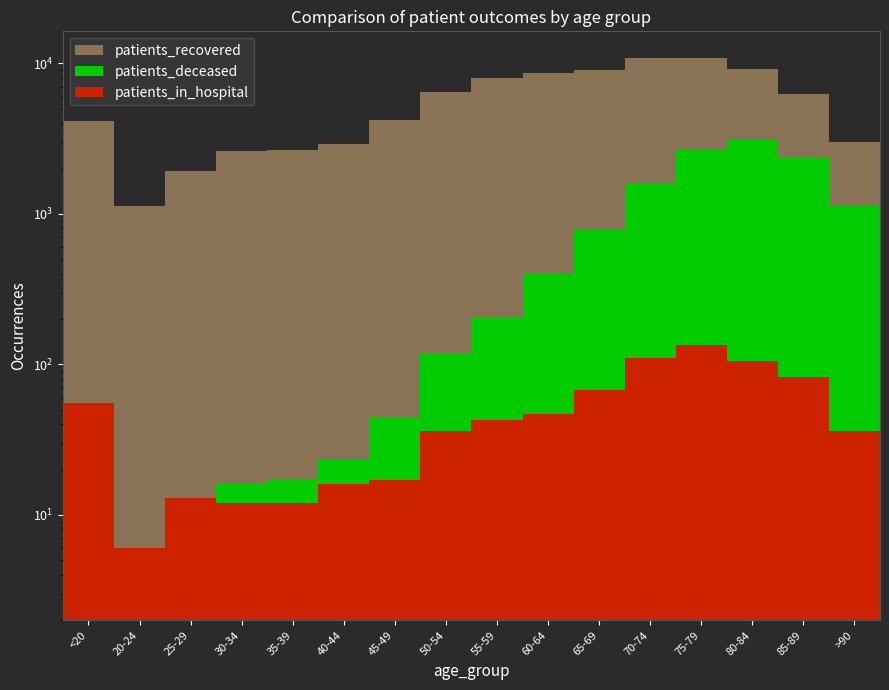

How many values in the patients_recovered series exceed 6233?

7